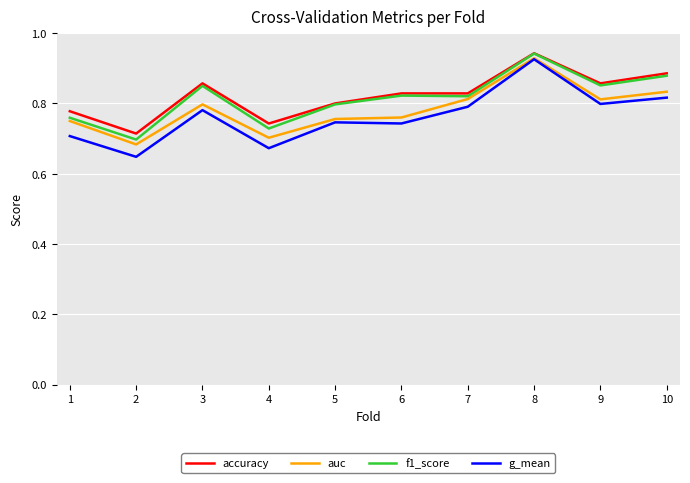

Which series changed the most between 6 and 8?

g_mean